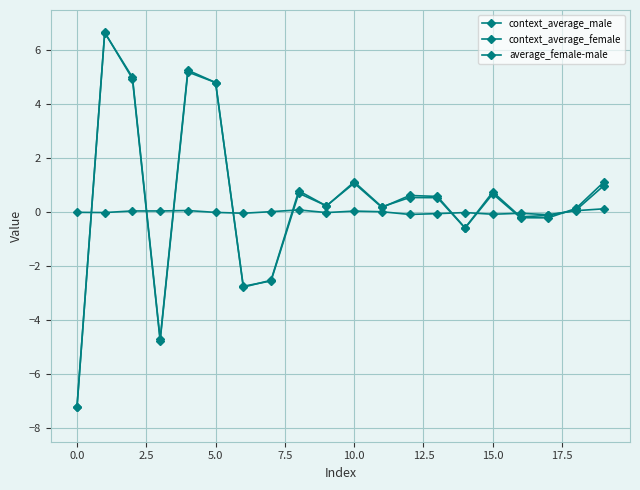

How many values in context_average_female are above zero?

13